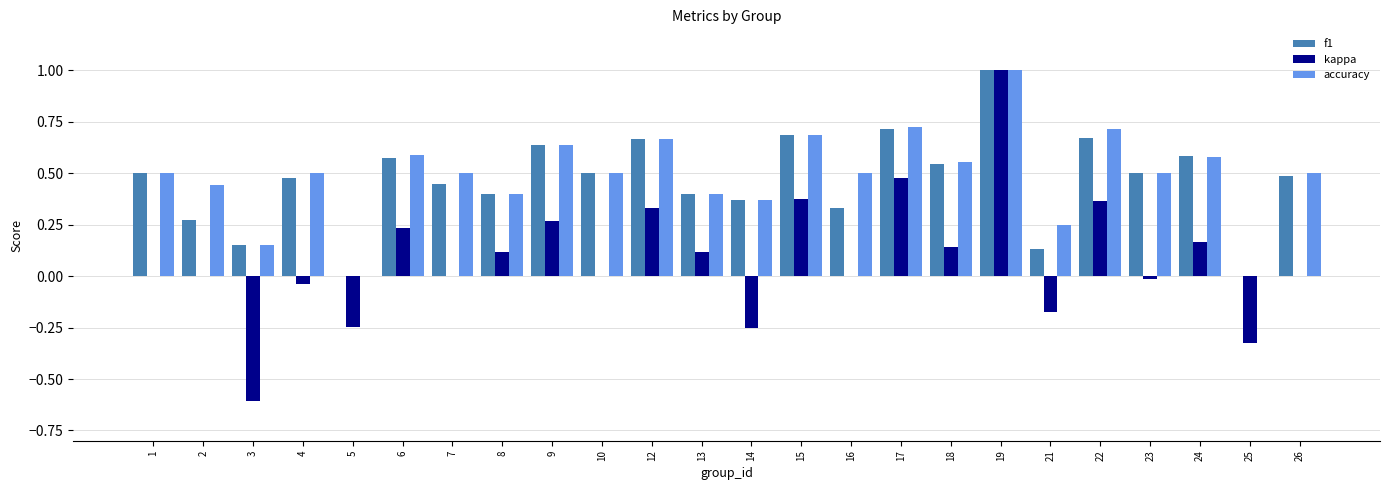

Which category has the highest value in the kappa series?

19